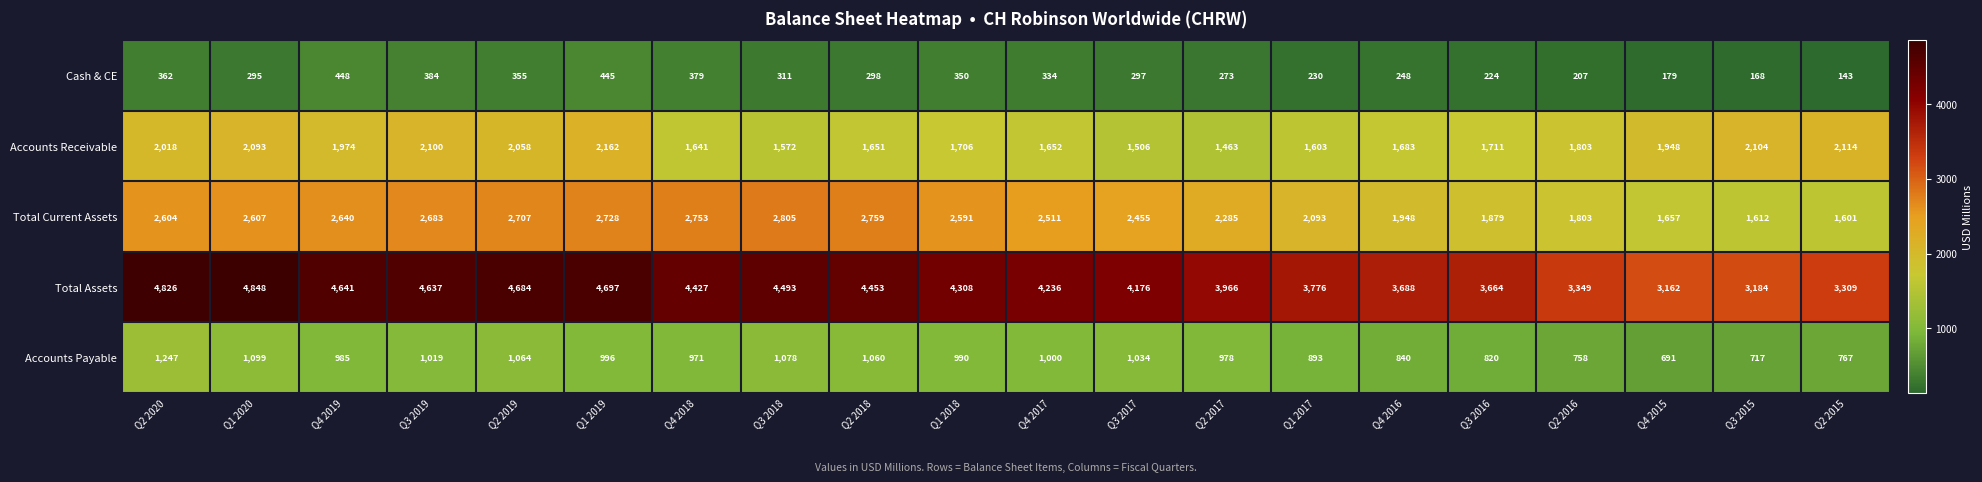

Which series has the largest range (max minus min)?

Total Assets